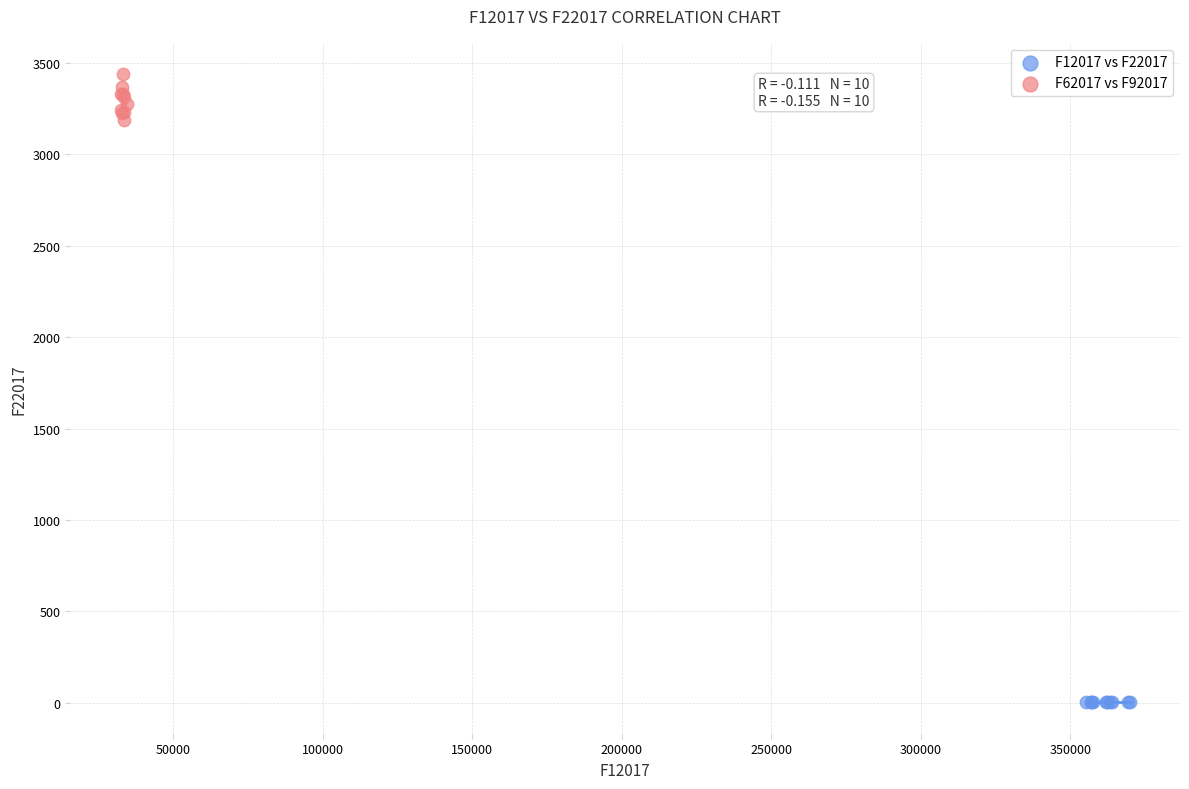

Which series has the widest spread of Y values?

F62017 vs F92017